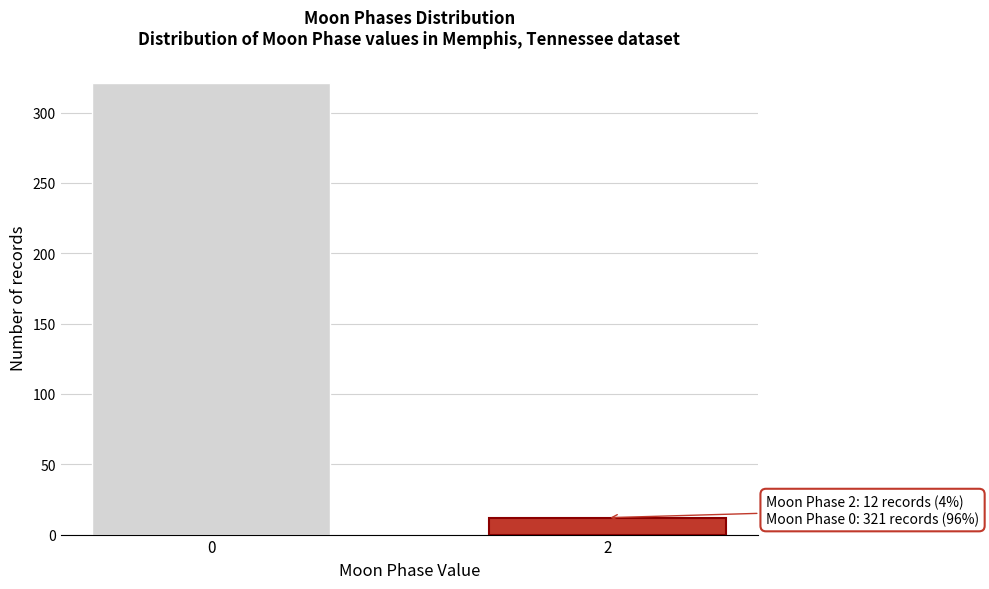

Reading left to right, extract all data points from this chart.

321	12